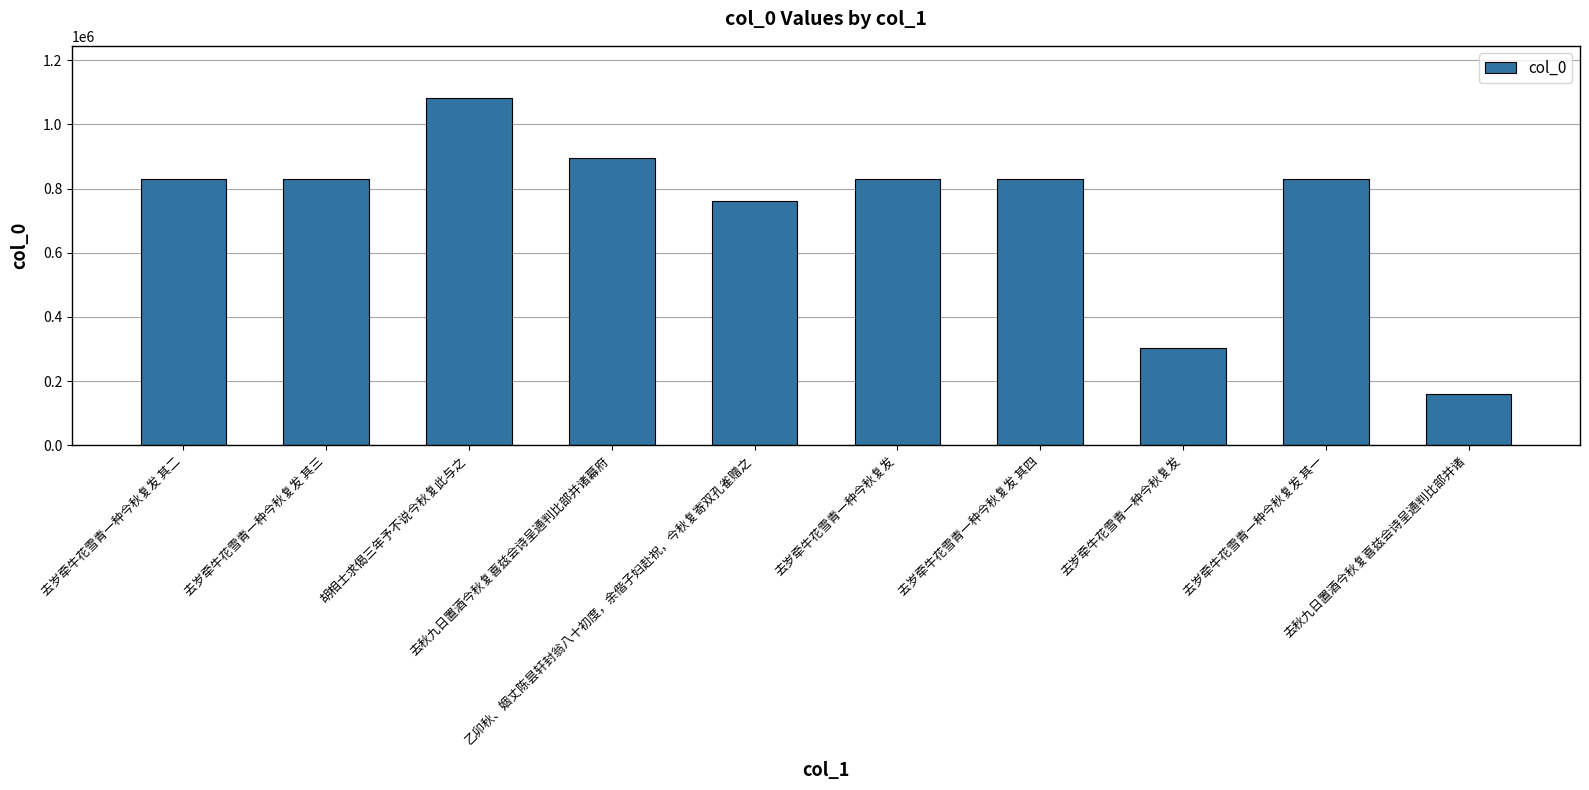

Count the number of categories in the chart.

10